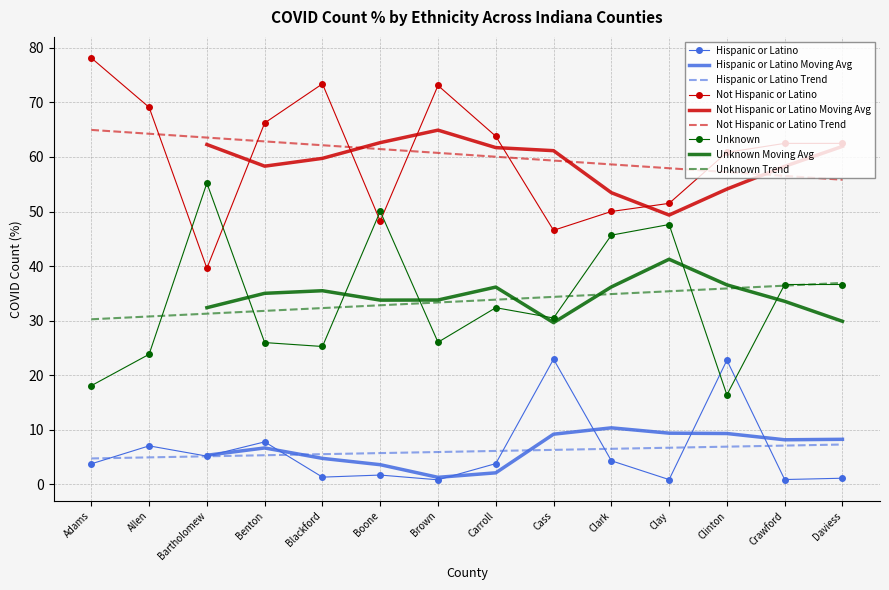

Which series has the largest total across all categories?

Not Hispanic or Latino